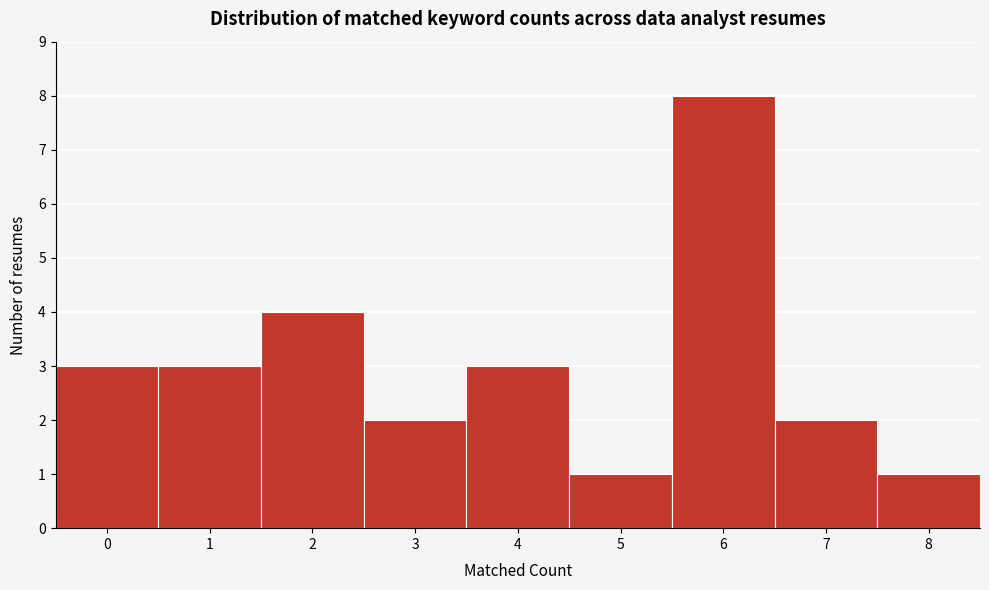

What is the height of the bar covering 5.5 to 6.5 on the x-axis? The values are not printed on the chart, so give them approximately, as read against the axis.

8